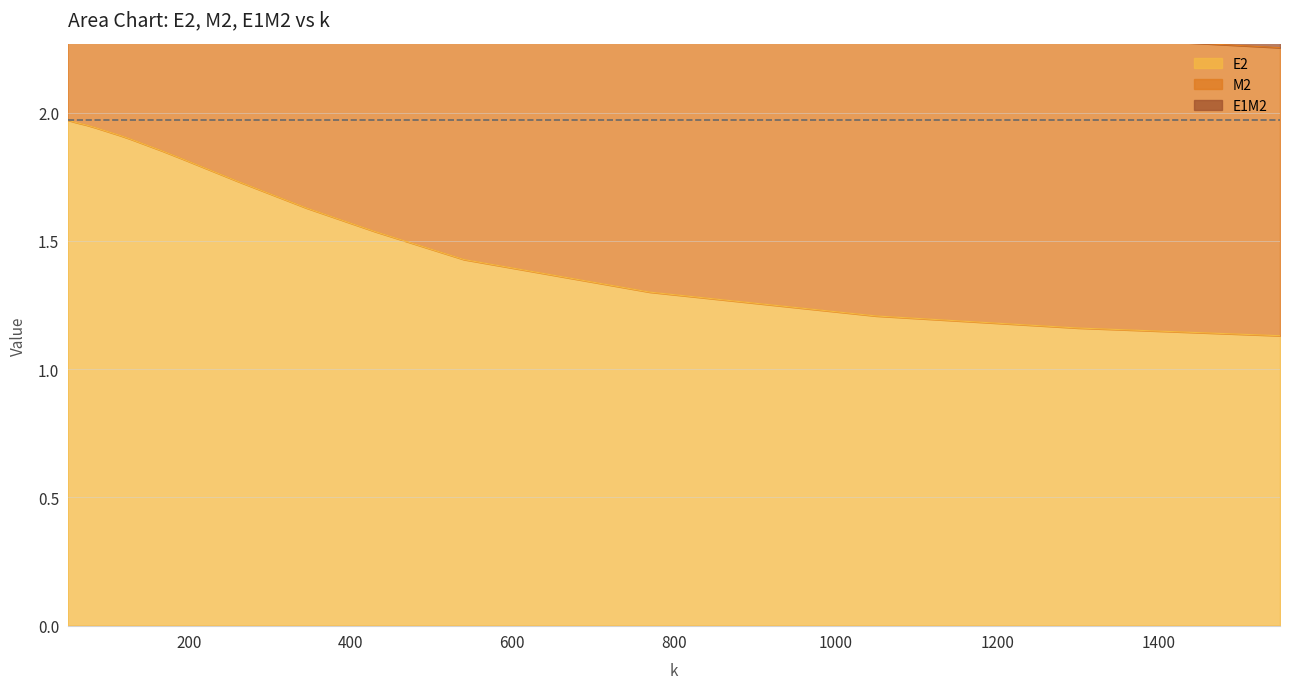

True or false: E1M2 and E2 intersect in this chart.

False